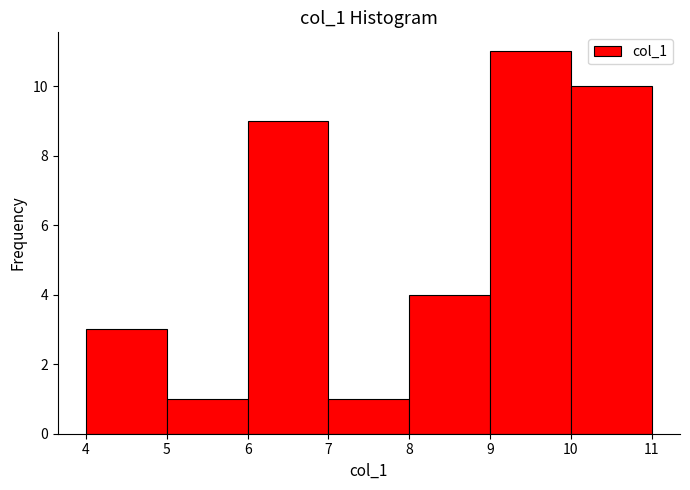

How tall is the bar that spans 10 to 11 on the x-axis? The values are not printed on the chart, so give them approximately, as read against the axis.

10